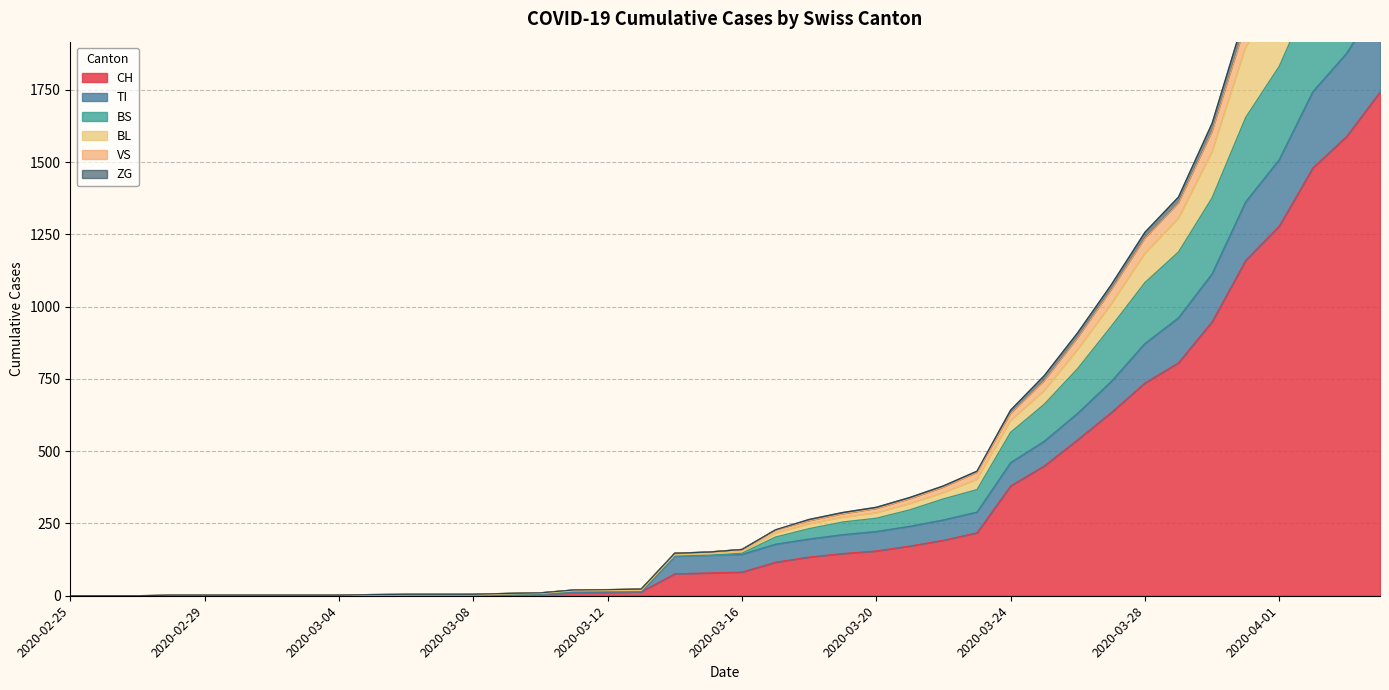

What is the sum of all CH values?

13171